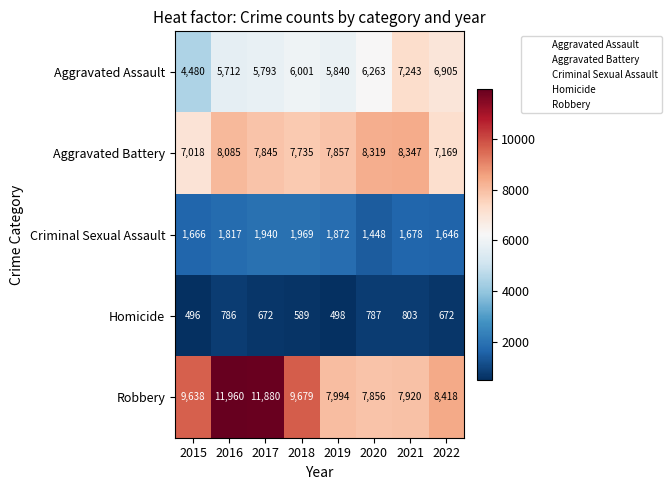

How many data points in Robbery are less than 9638?

4